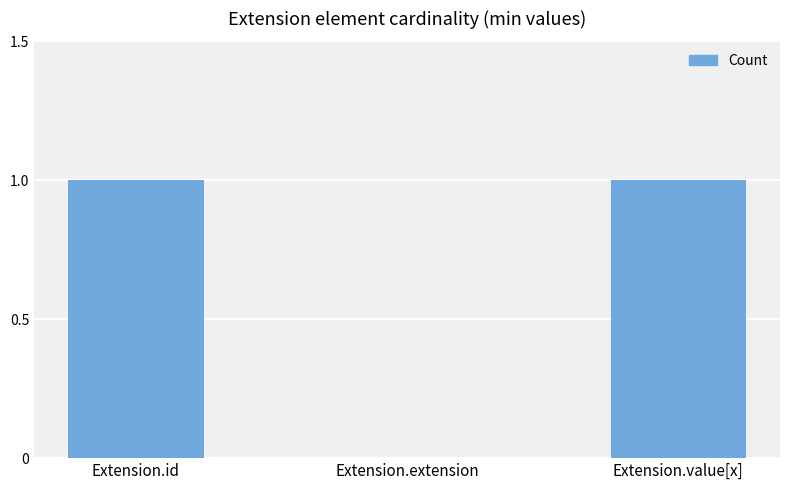

What is the sum of the values at Extension.id and Extension.value[x]?

2